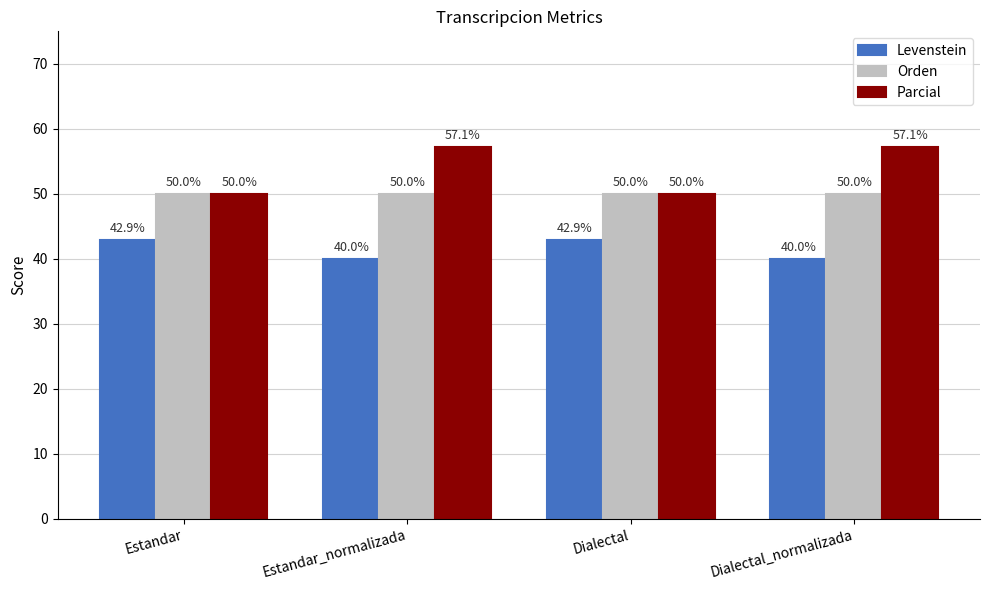

How many data points does each series have?

4